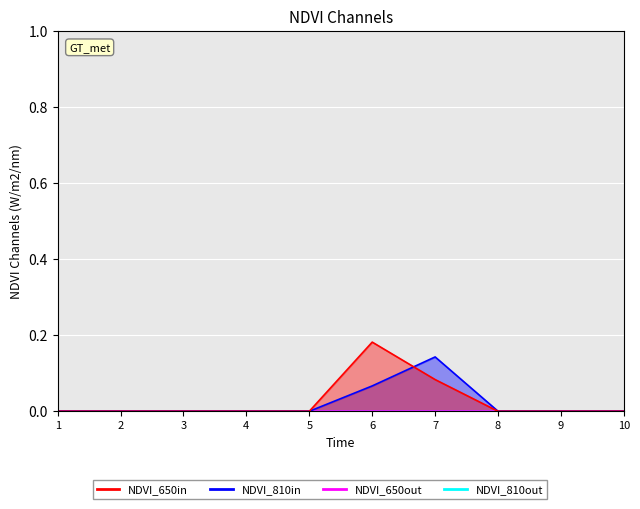

Is the value of col_2 at 4 greater than the value of col_6 at 6?

No